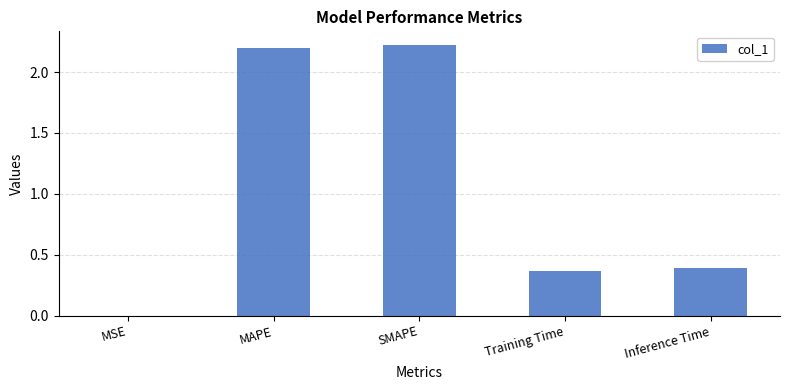

What is the sum of the values at SMAPE and Training Time?

2.6